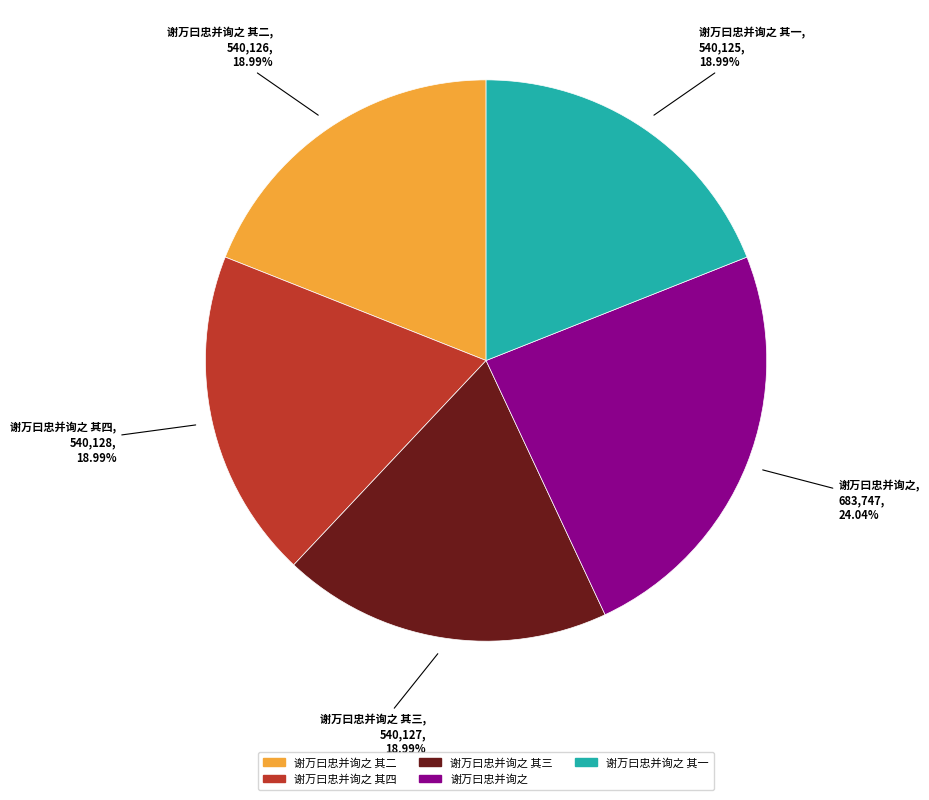

Is there any slice that represents more than half of the pie?

No